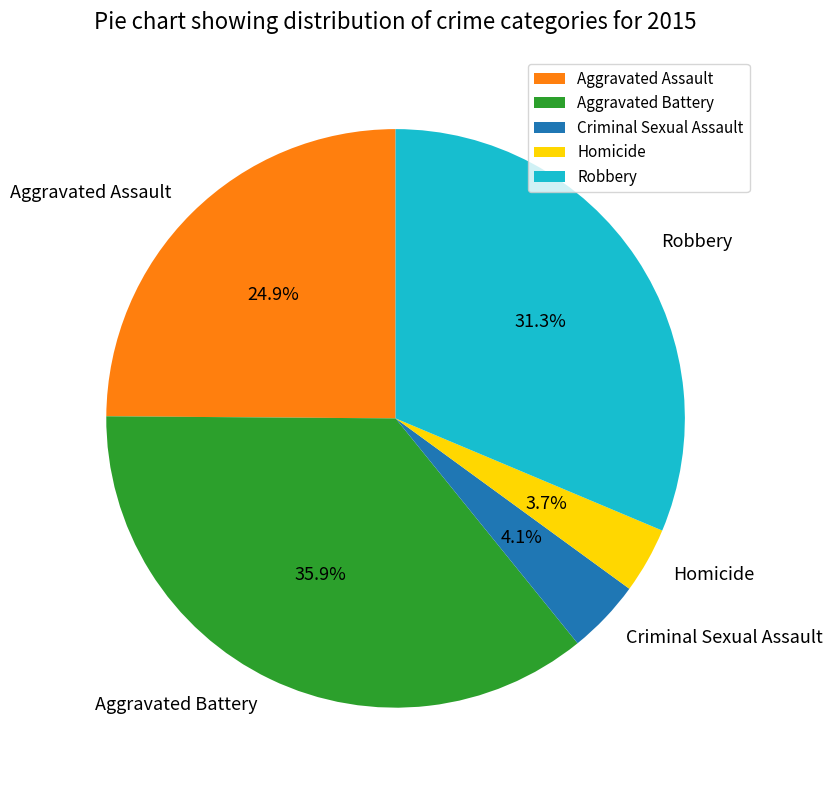

What is the largest slice in the pie chart?

Aggravated Battery